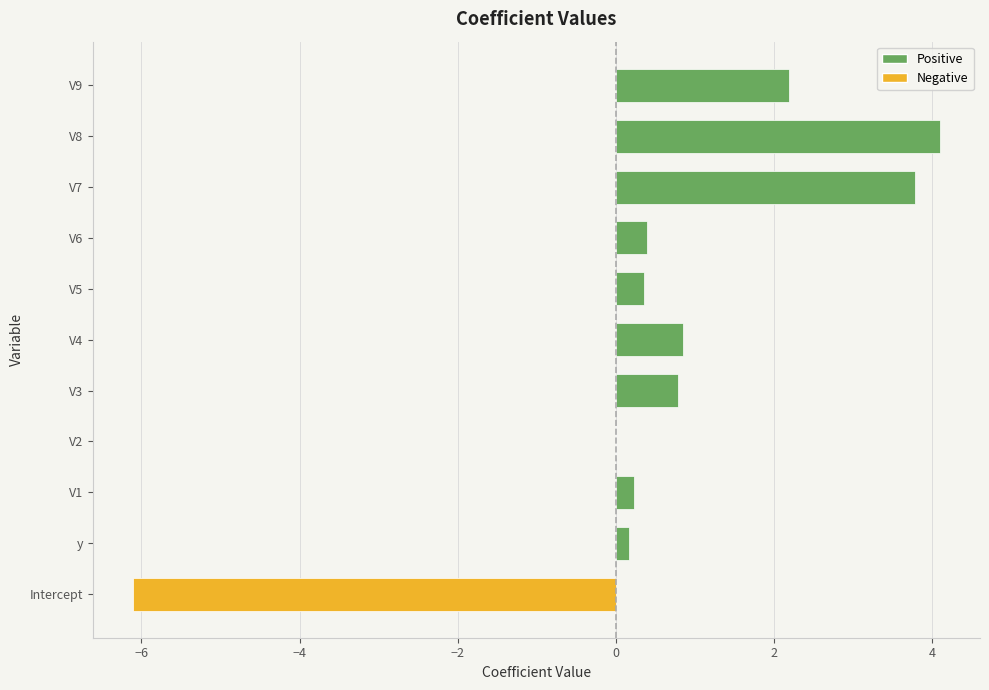

What is the sum of the values at V3 and V1?

1.0